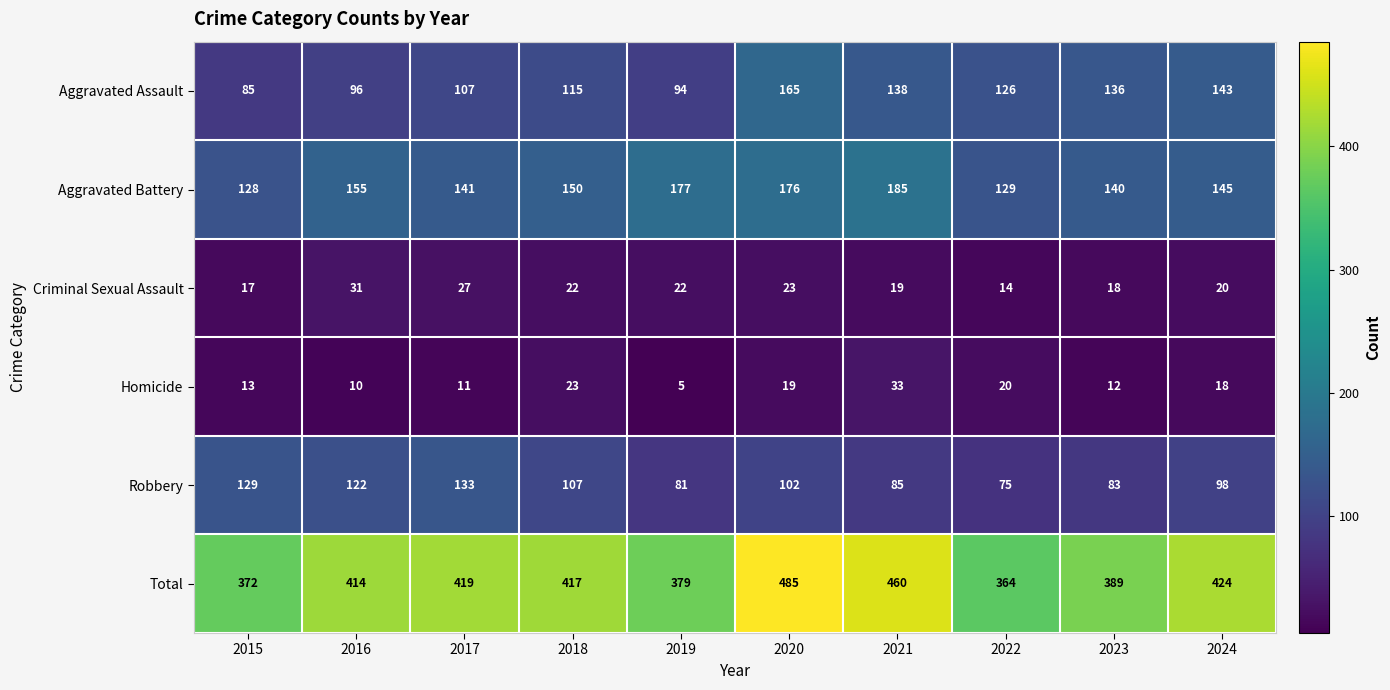

Which series changed the most between 2016 and 2020?

Total